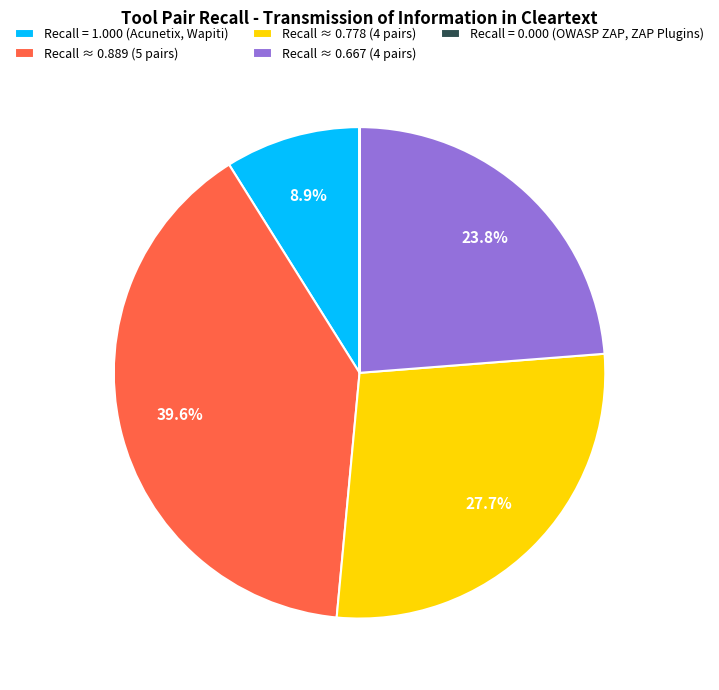

Is there a majority slice in this chart?

No